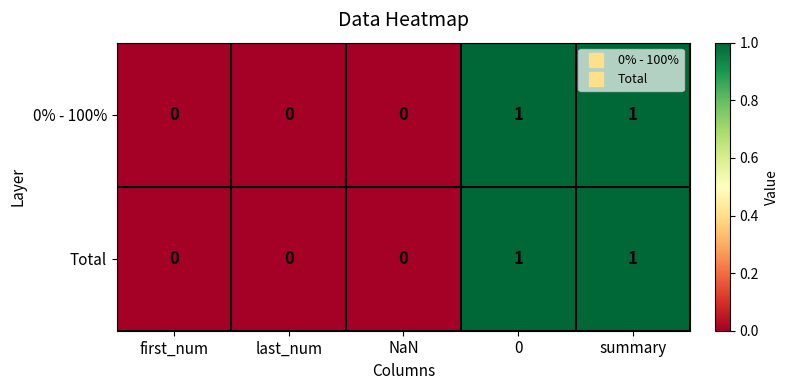

Is the value of Total at NaN greater than the value of 0% - 100% at summary?

No